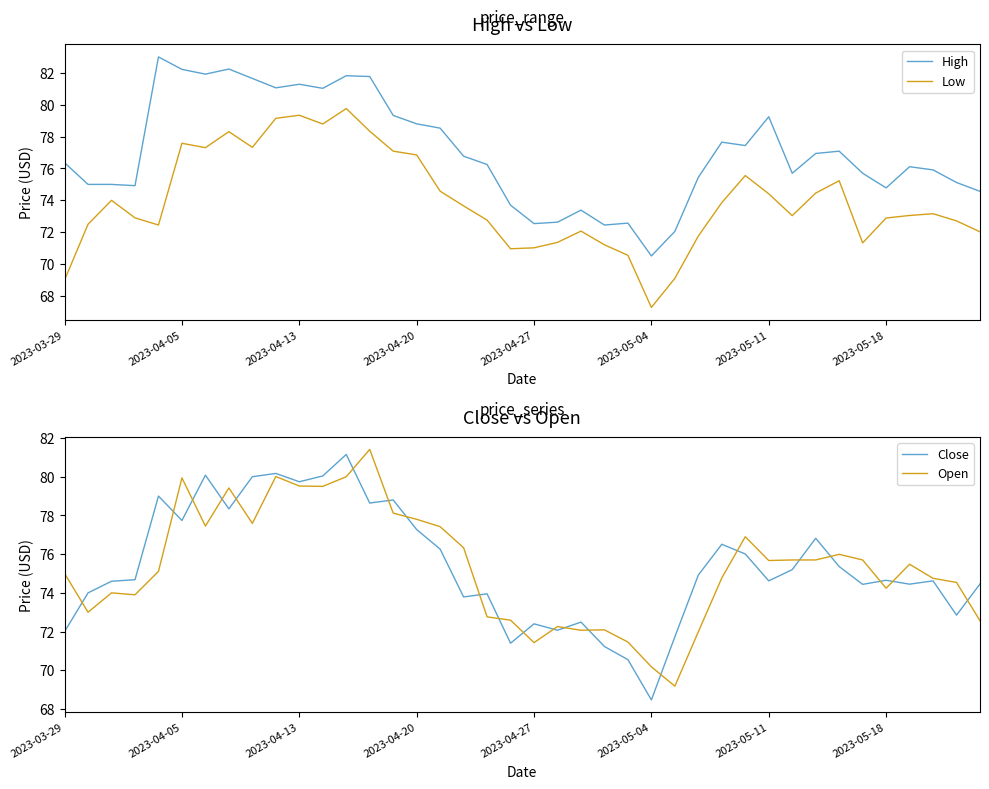

The Low series shows 79.3 at 2023-04-13. True or false?

True